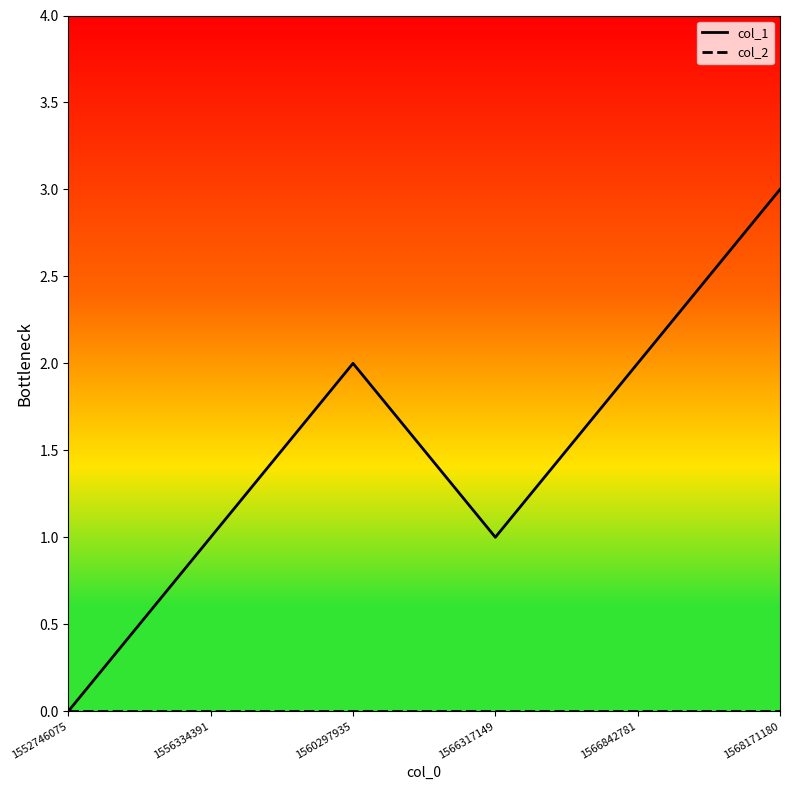

True or false: col_1 and col_2 cross at least once.

False